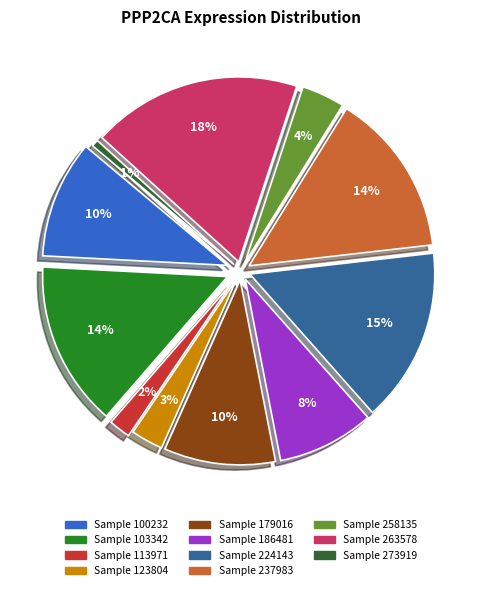

To the nearest percent, what is the difference between the 113971 and 224143 slice percentages?

13%